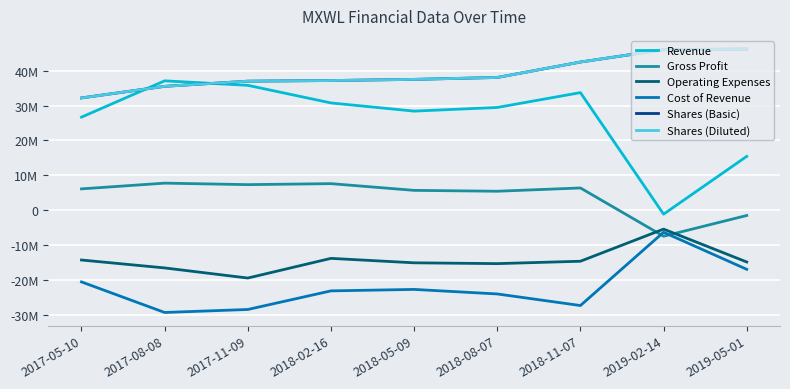

Is this an area chart (filled region under the line)?

No